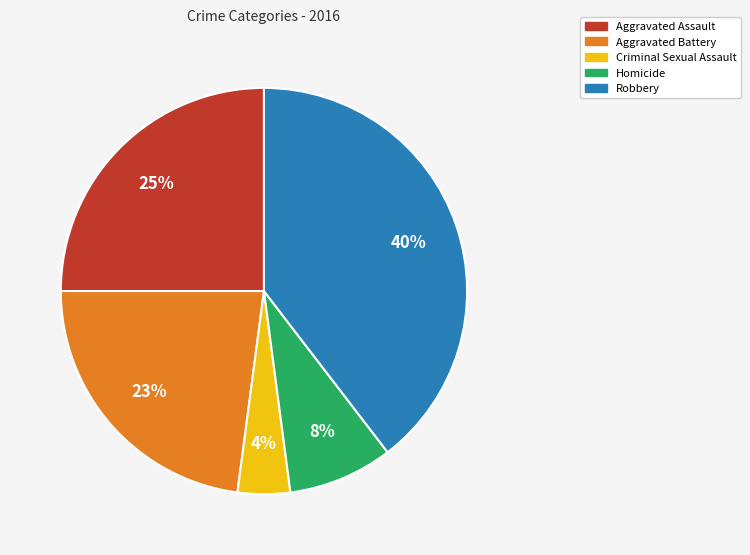

What is the smallest slice in the pie chart?

Criminal Sexual Assault